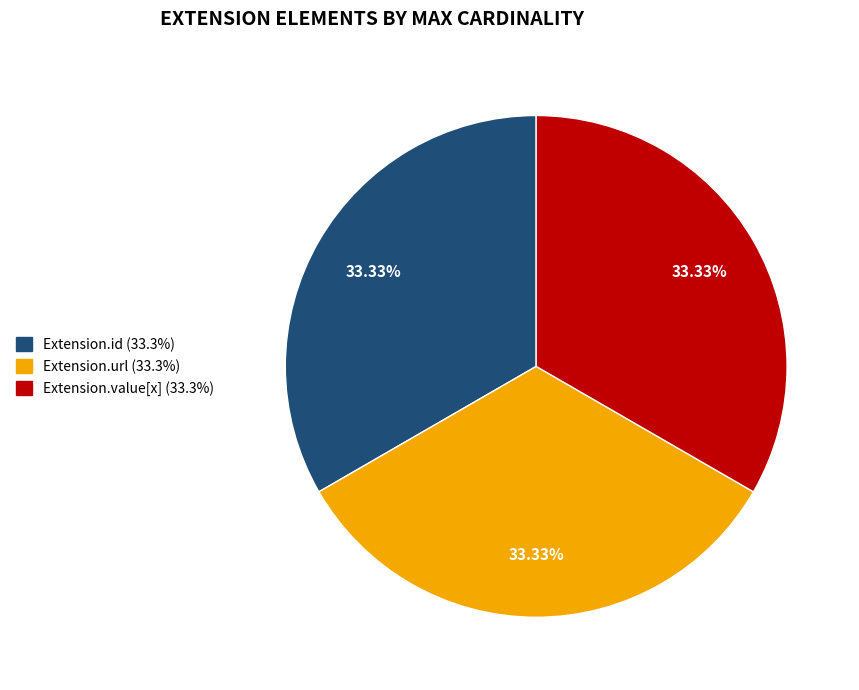

Does any single category account for the majority?

No